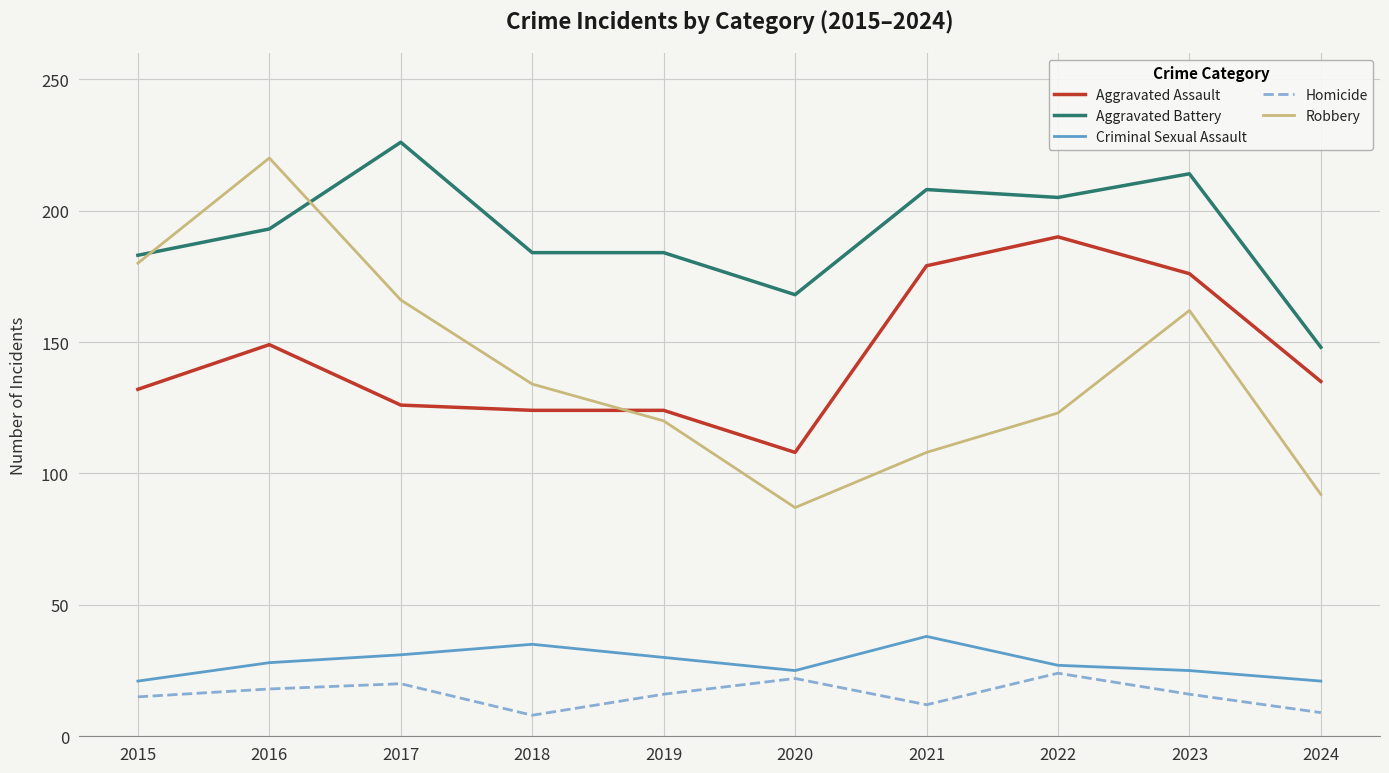

What is the sum of all Aggravated Assault values?

1443